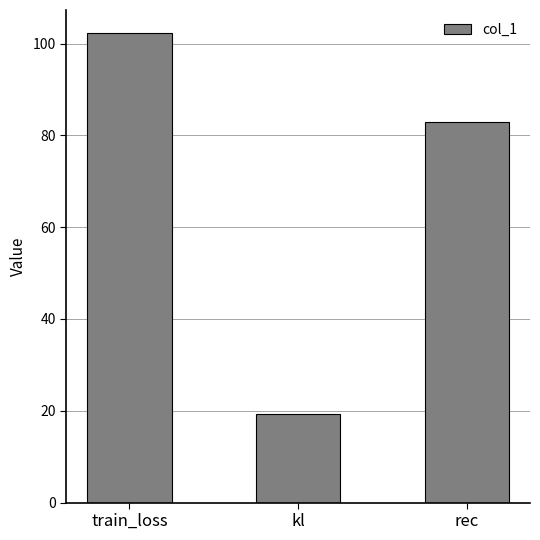

What is the change in value from train_loss to kl?

-82.9